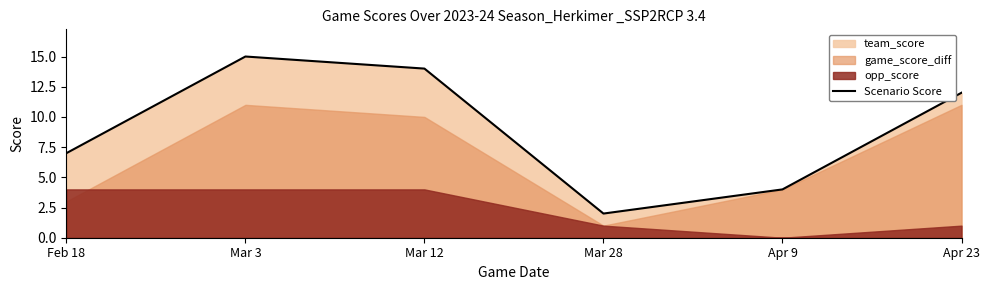

Where is Scenario Score nearest to the value 8?

Feb 18